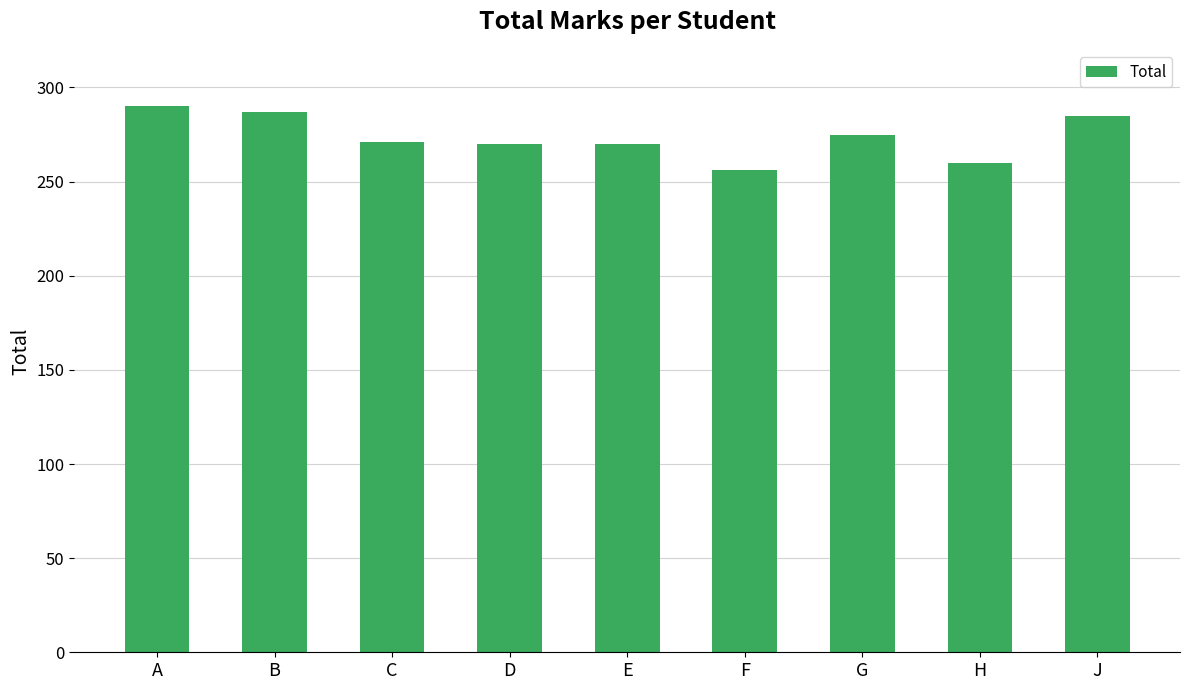

What is the label of the 4th bar from the right?

F